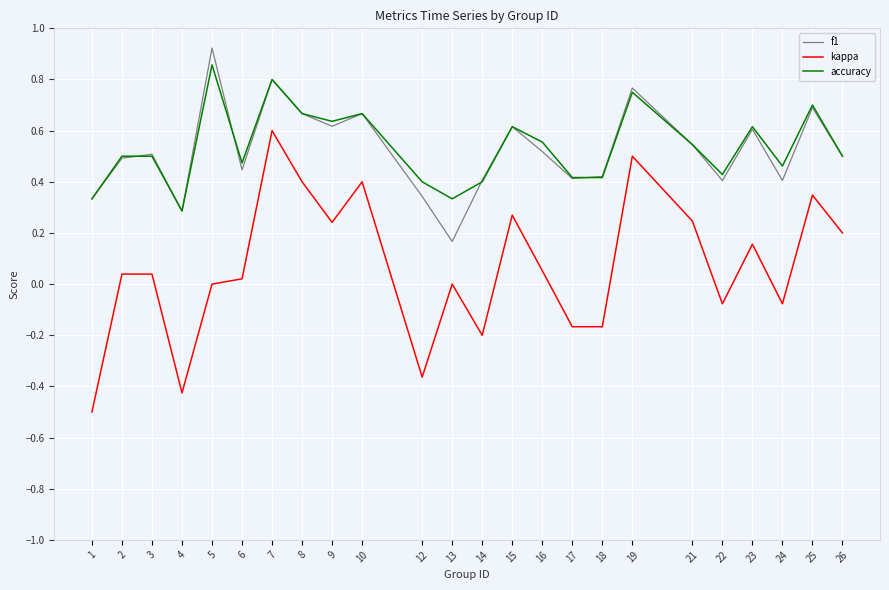

The value of kappa at 13 is 0.0. True or false?

True